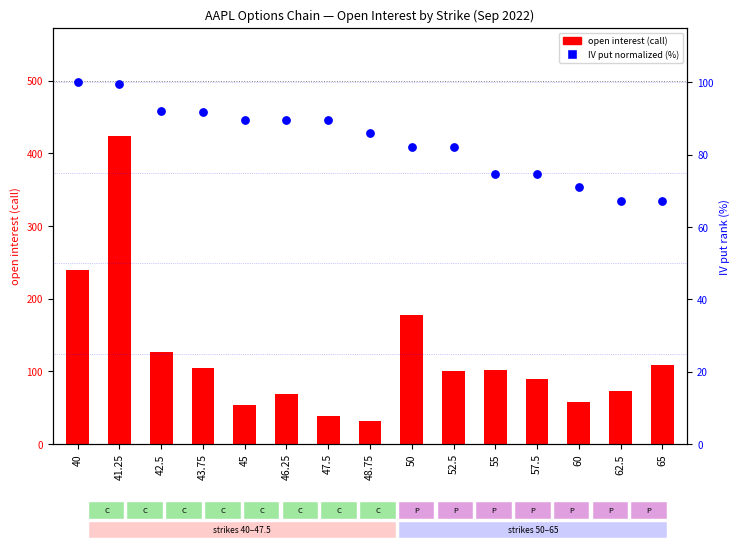

What is the total value across all series at 43.75?

196.8